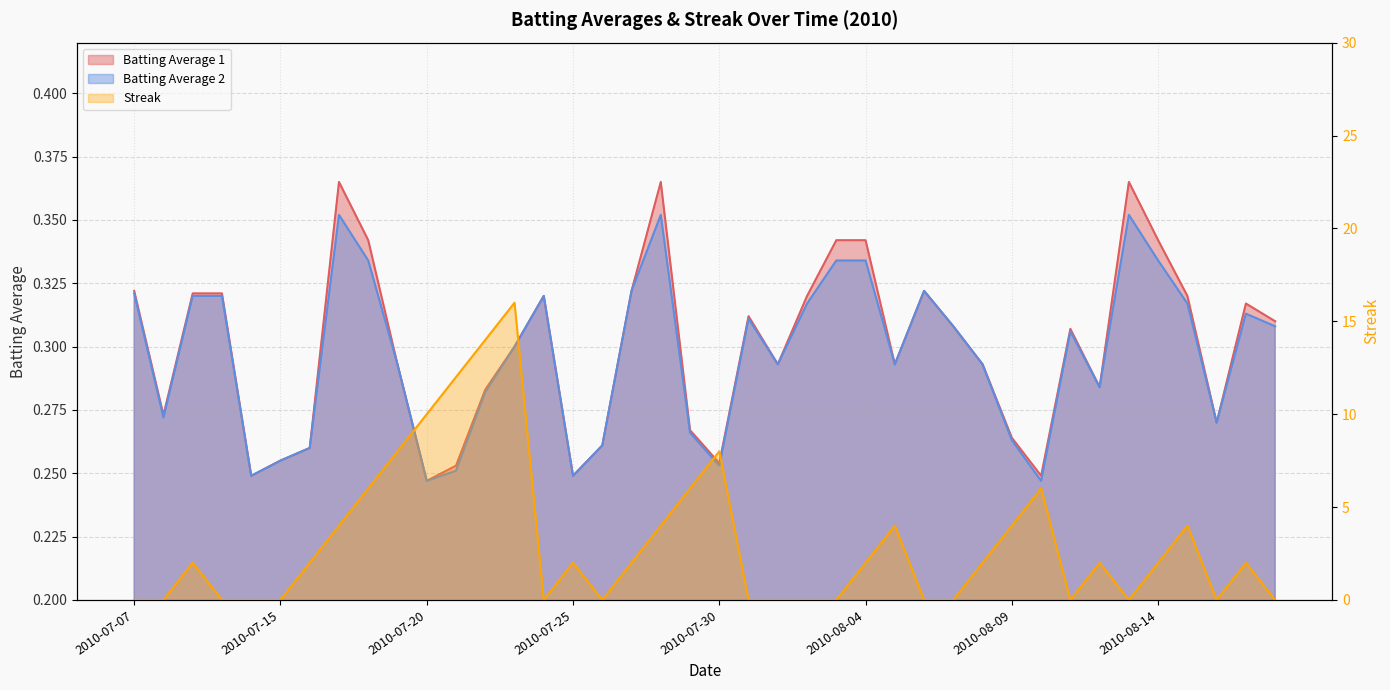

Is it true that Streak equals 1.2 at 2010-08-17?

False